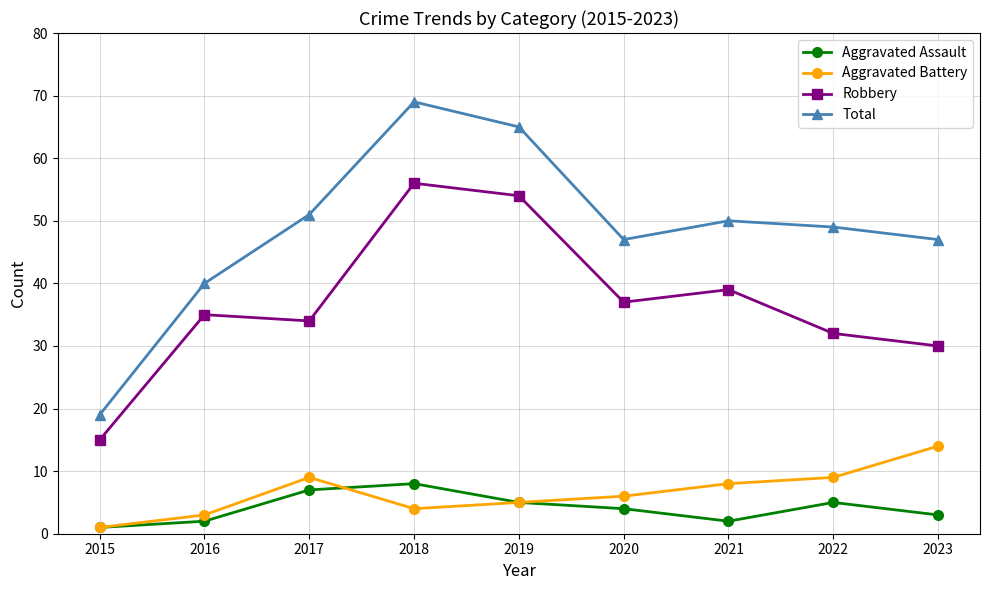

What is the difference between the Aggravated Battery values at 2015 and 2019?

4